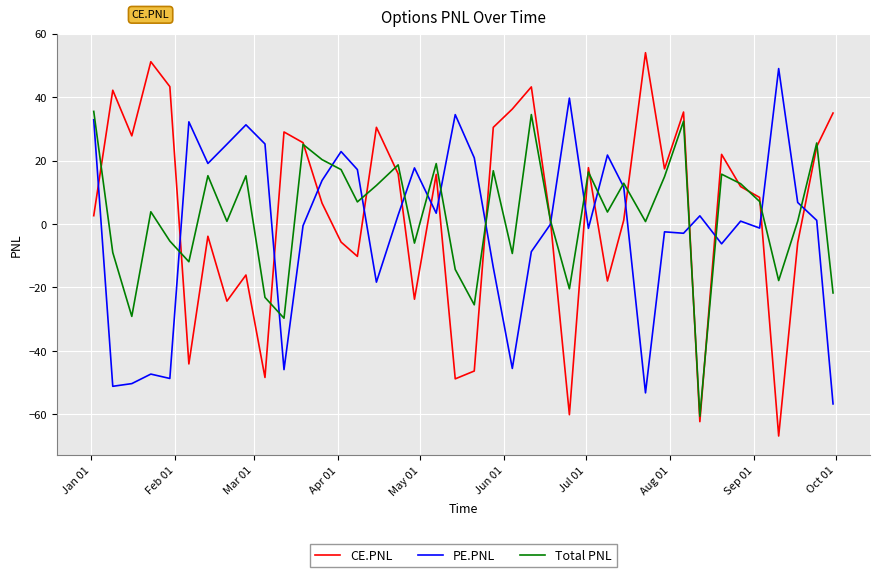

What is the lowest value of the Total PNL series?

-60.6